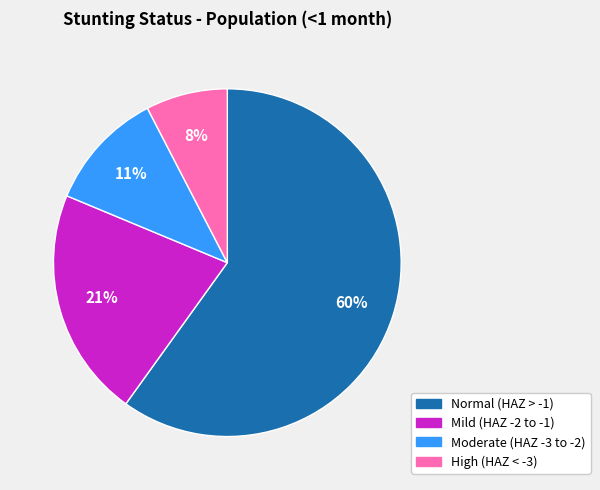

Does any single category account for the majority?

Yes